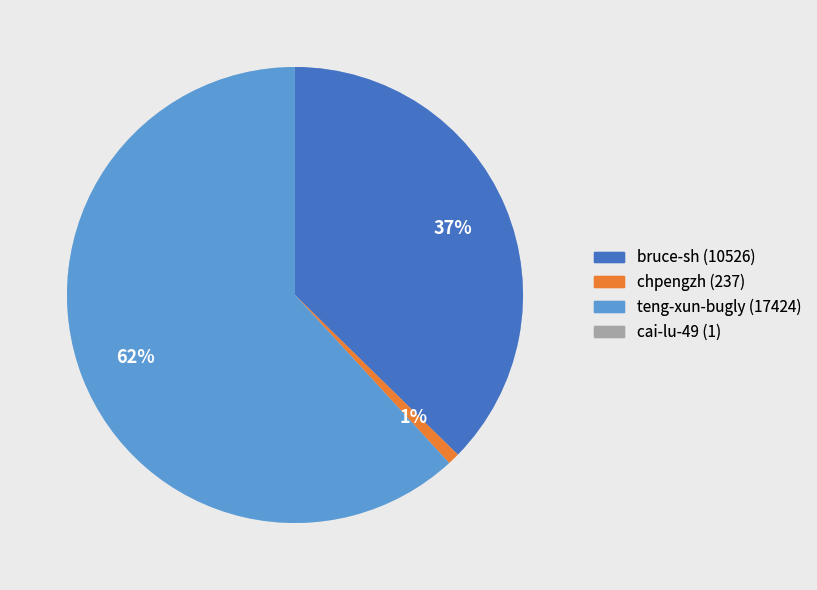

True or false: teng-xun-bugly accounts for 62% of the total.

True